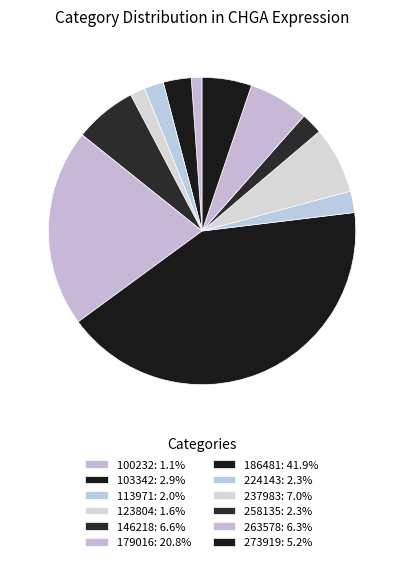

How many slices are in this pie chart?

12